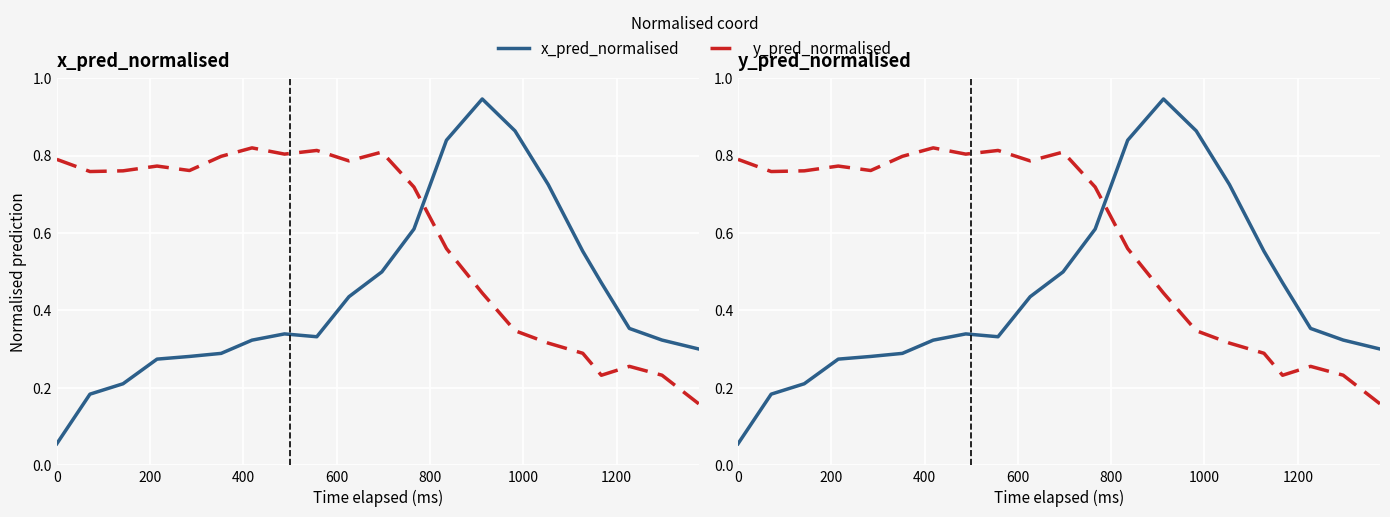

What is the difference between the maximum and second lowest values in the y_pred_normalised series?

0.6